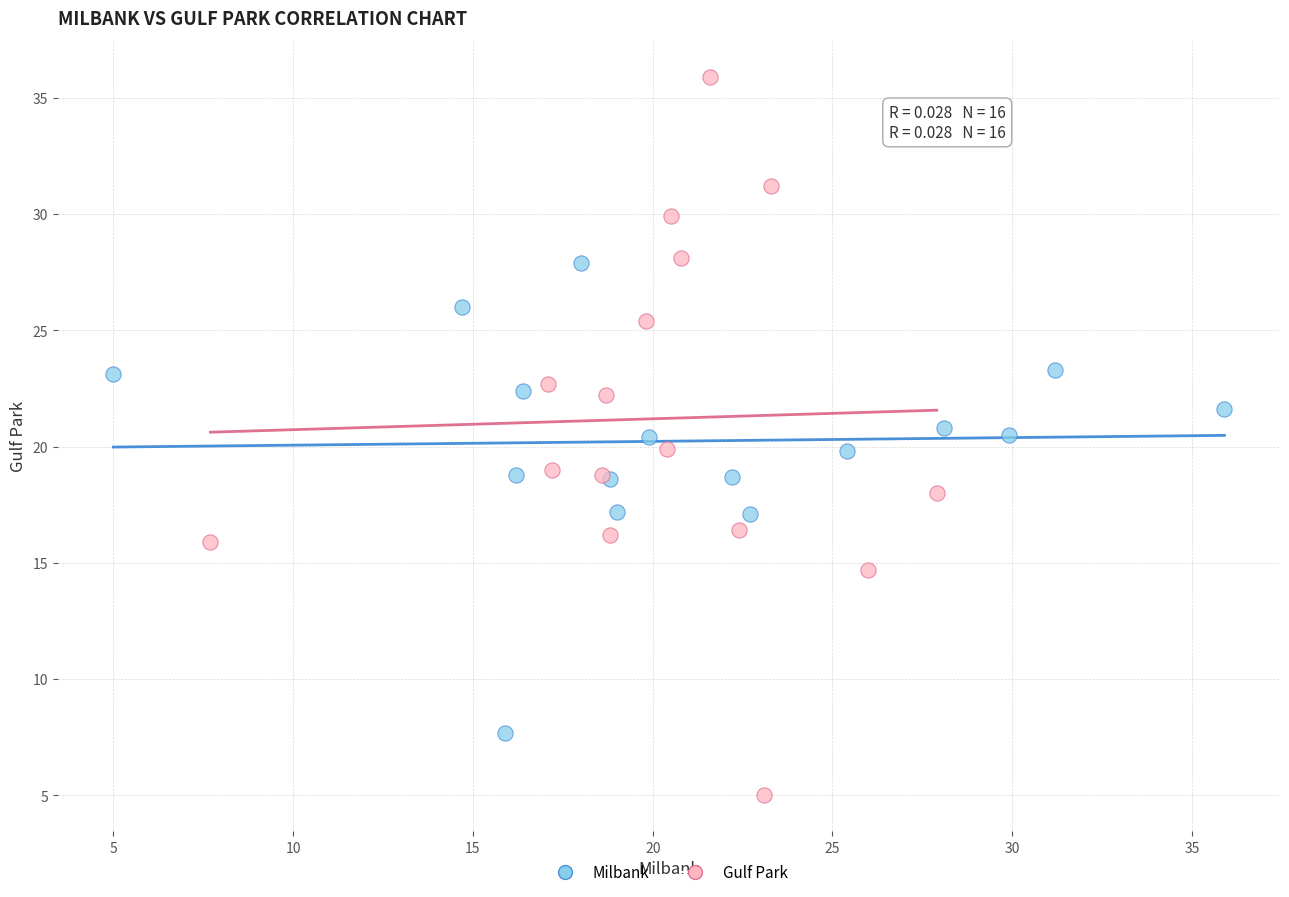

Which series contains the lowest Y value?

Gulf Park